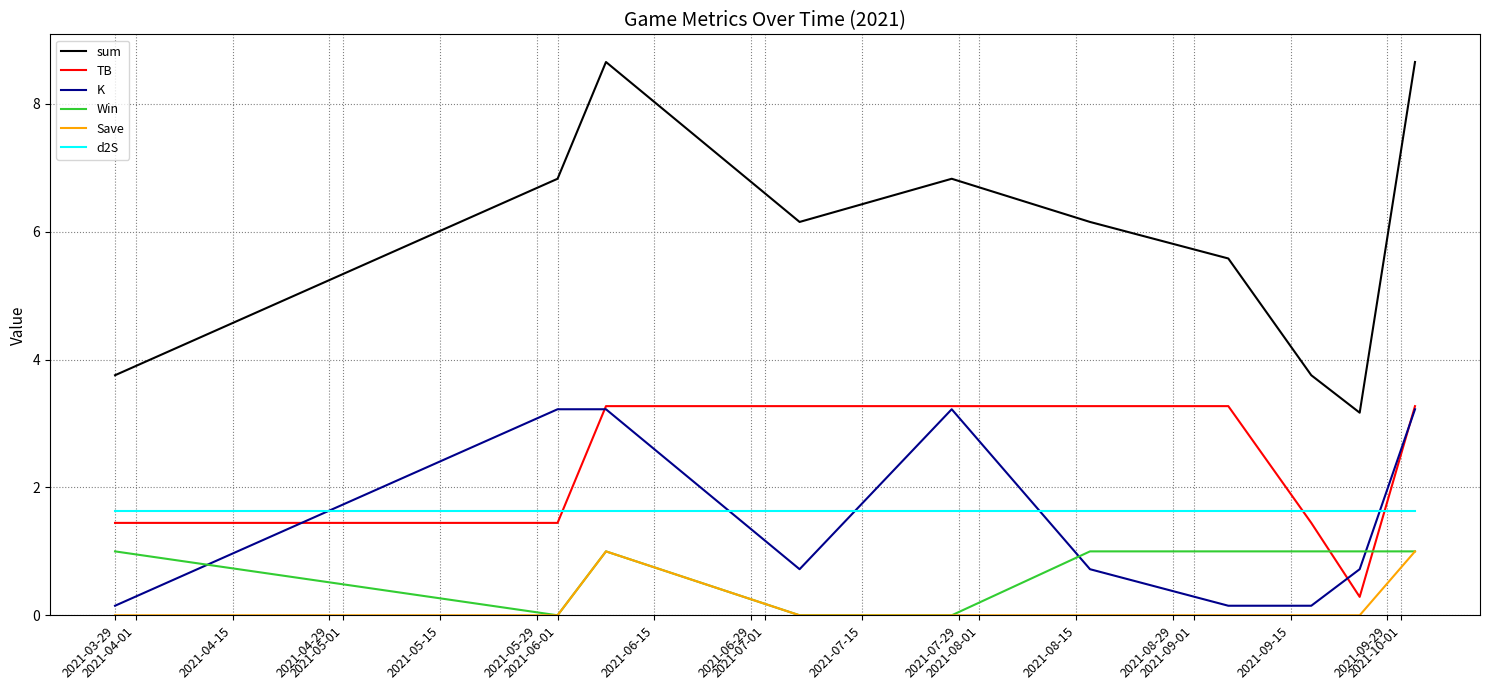

Reading right to left, list all the values displayed in this chart.

sum: 8.7	3.2	3.8	5.6	6.2	6.8	6.2	8.7	6.8	3.8
TB: 3.3	0.3	1.4	3.3	3.3	3.3	3.3	3.3	1.4	1.4
K: 3.2	0.7	0.1	0.1	0.7	3.2	0.7	3.2	3.2	0.1
Win: 1.0	1.0	1.0	1.0	1.0	0.0	0.0	1.0	0.0	1.0
Save: 1.0	0.0	0.0	0.0	0.0	0.0	0.0	1.0	0.0	0.0
d2S: 1.6	1.6	1.6	1.6	1.6	1.6	1.6	1.6	1.6	1.6